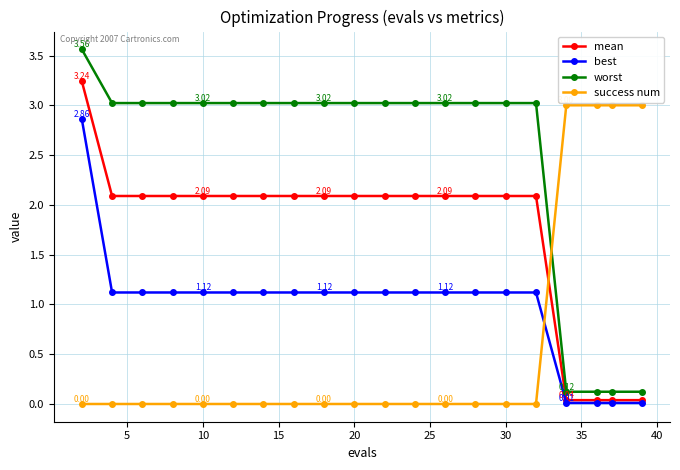

List the series in order of their overall mean, lowest first.

success num, best, mean, worst